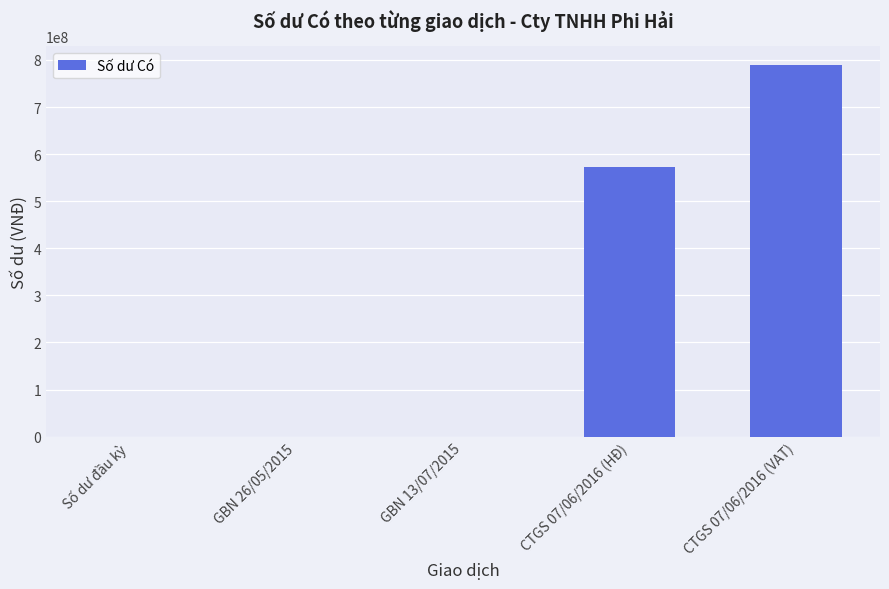

Which category has the highest value across all series?

CTGS 07/06/2016 (VAT)